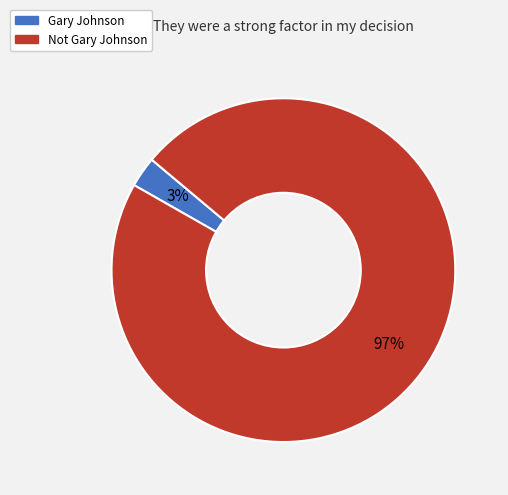

Is the sum of Gary Johnson and Not Gary Johnson greater than half?

Yes